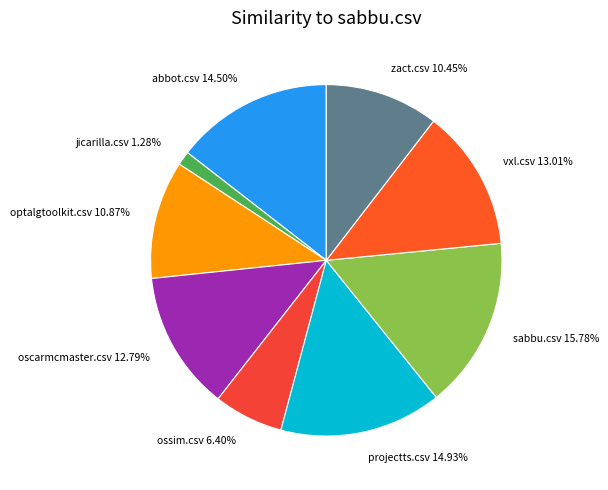

Combined, do abbot.csv and vxl.csv account for over 50%?

No